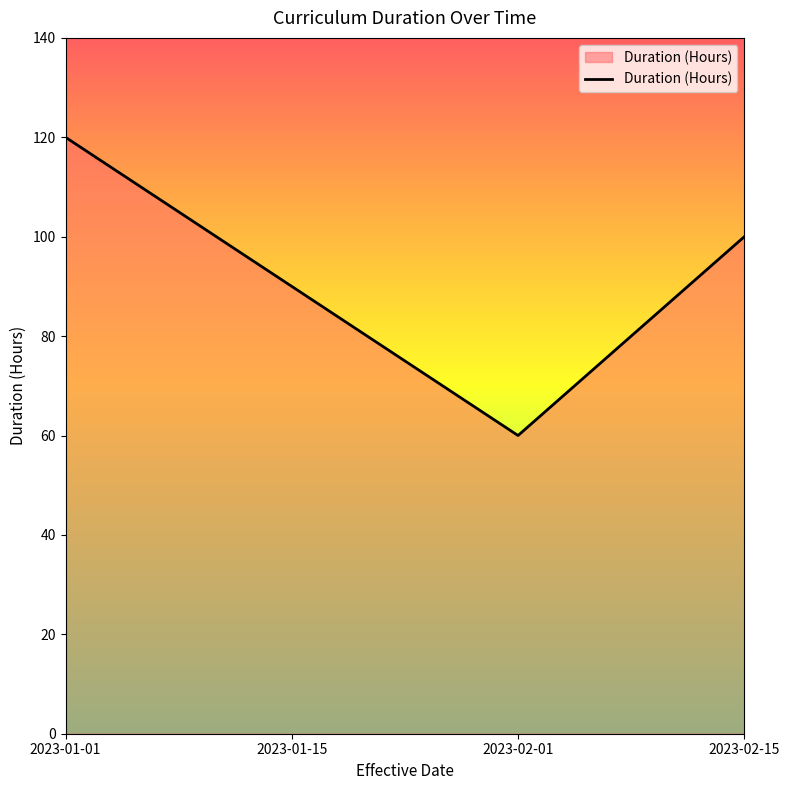

Count the number of categories in the chart.

4